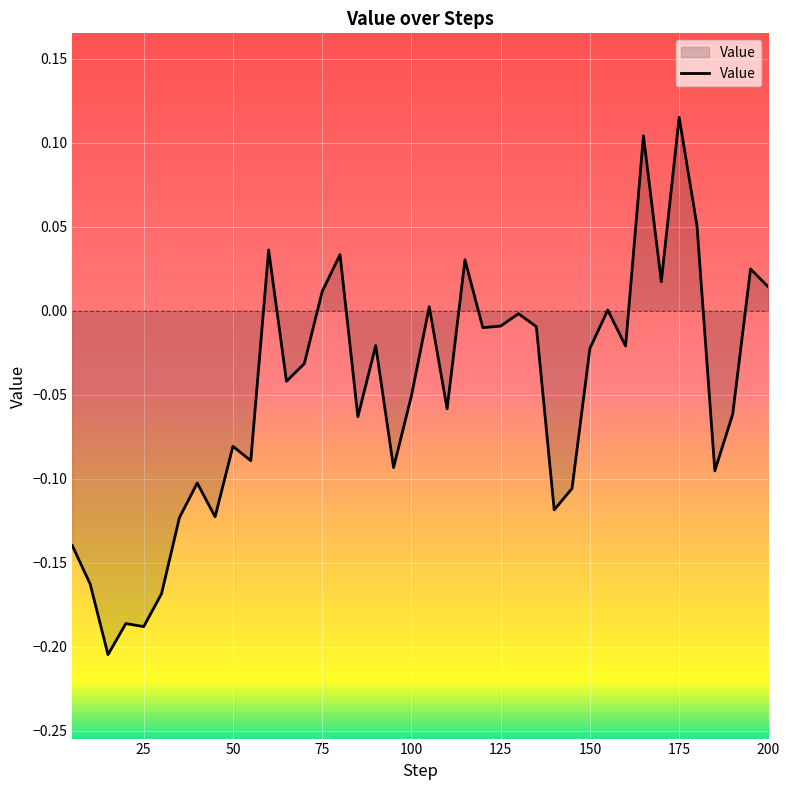

What is the difference between the maximum and minimum values?

0.3